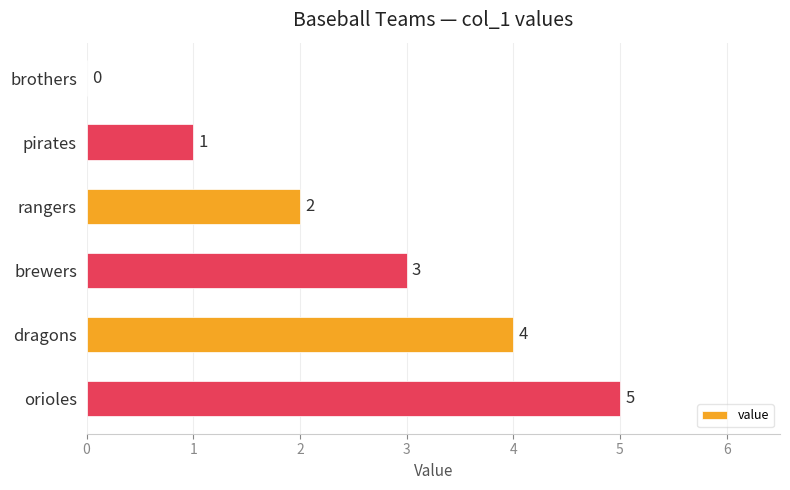

How many series are shown in this chart?

1